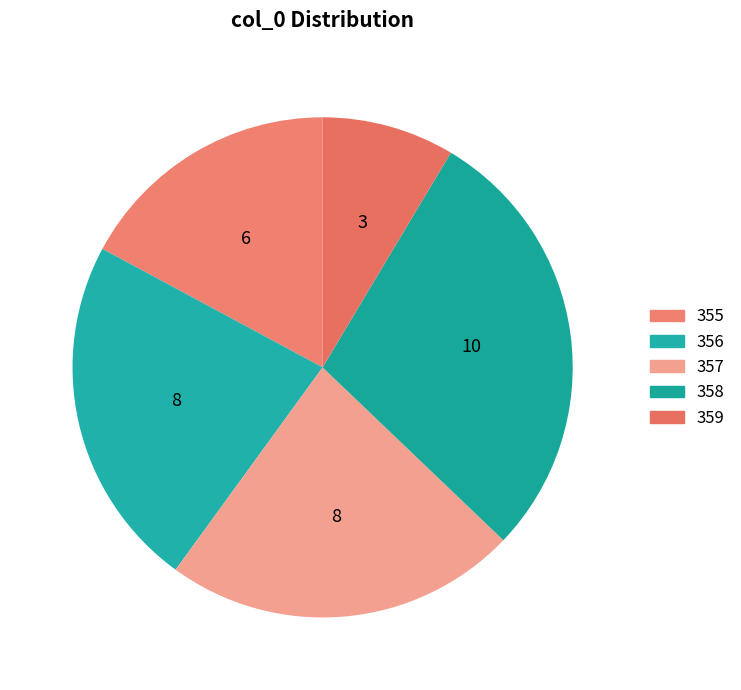

What percentage is NOT represented by 357?

77.1%